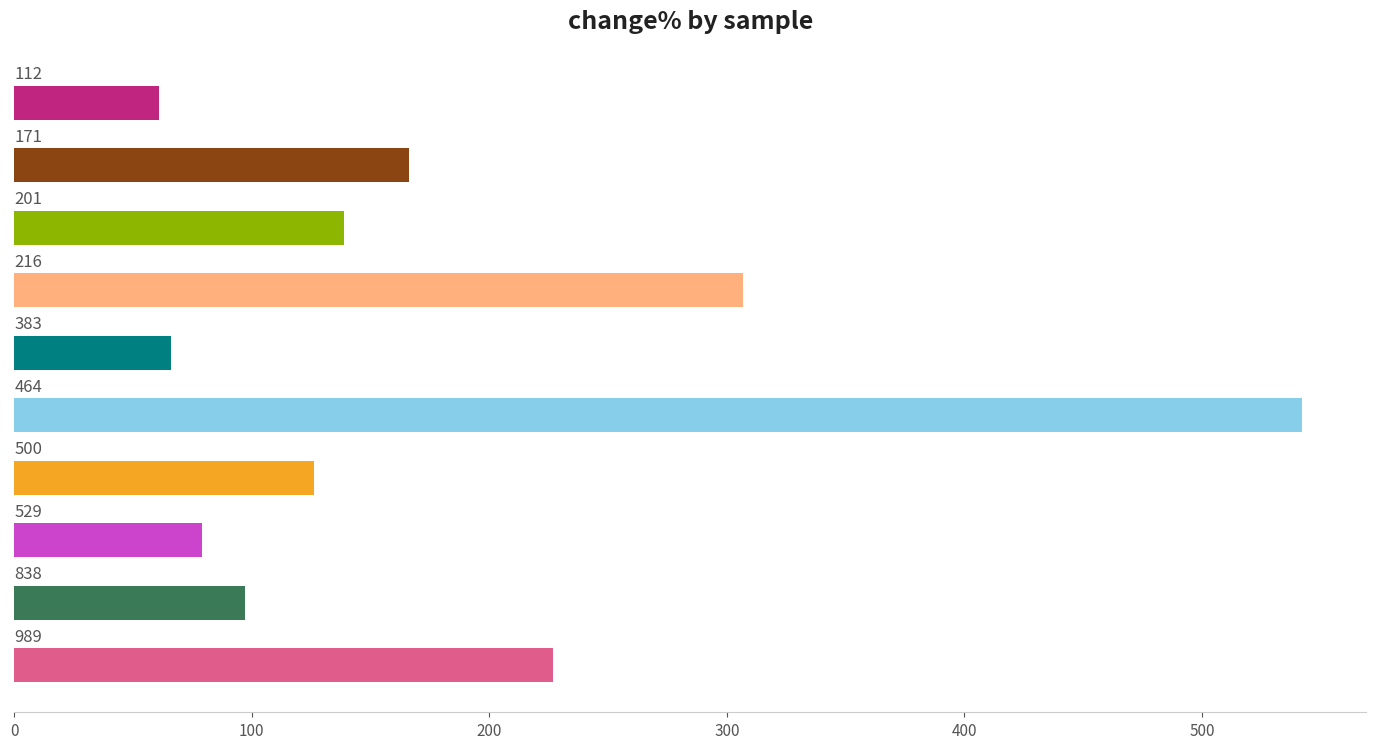

What is the average value?

181